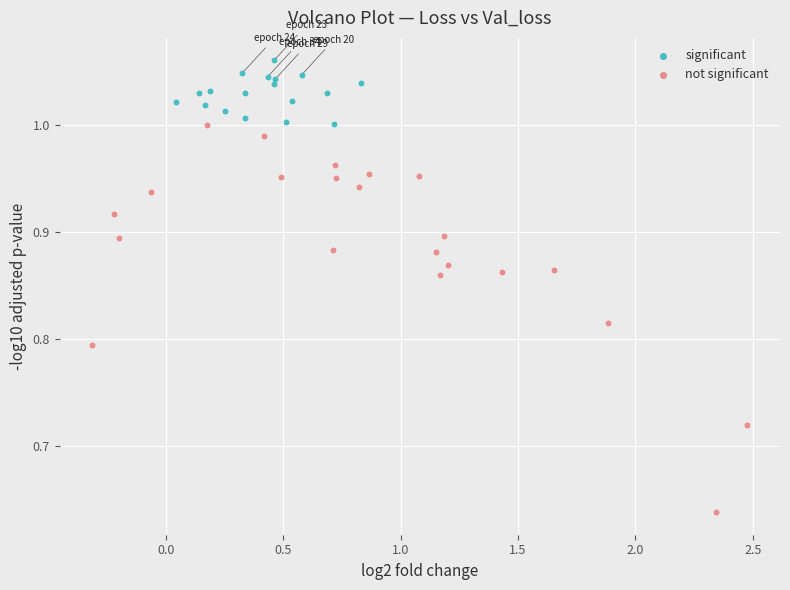

Which series has the widest spread of Y values?

not significant